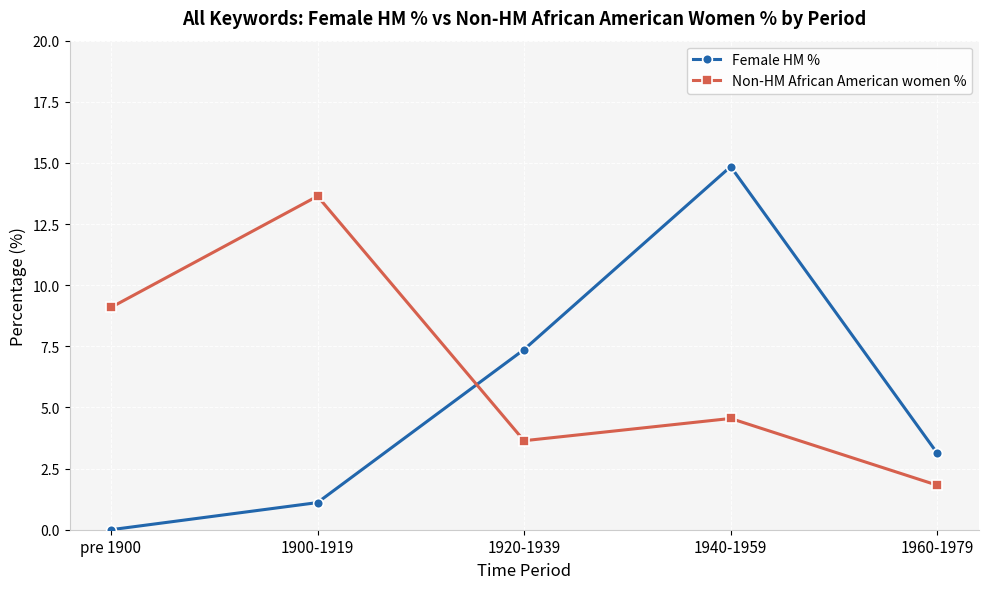

After their last crossing, which series has the higher values: Non-HM African American women % or Female HM %?

Female HM %